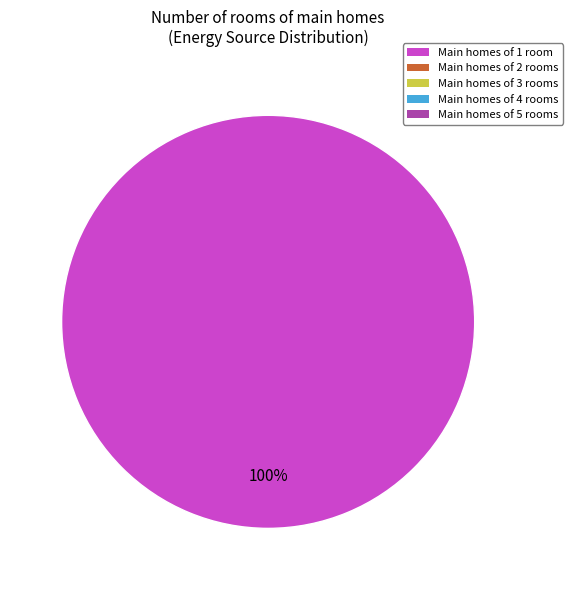

Is there a majority slice in this chart?

Yes